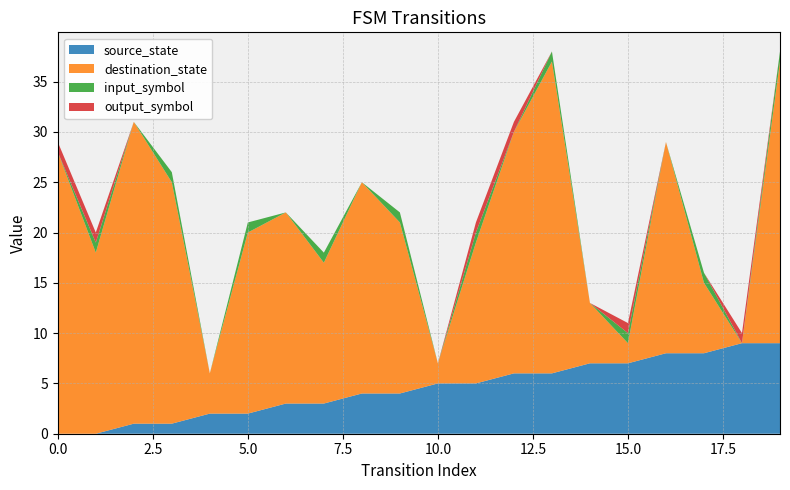

Reading left to right, list all the values displayed in this chart.

source_state: 0	0	1	1	2	2	3	3	4	4	5	5	6	6	7	7	8	8	9	9
destination_state: 28	18	30	24	4	18	19	14	21	17	2	14	24	31	6	2	21	7	0	28
input_symbol: 0	1	0	1	0	1	0	1	0	1	0	1	0	1	0	1	0	1	0	1
output_symbol: 1	1	0	0	0	0	0	0	0	0	0	1	1	0	0	1	0	0	1	0